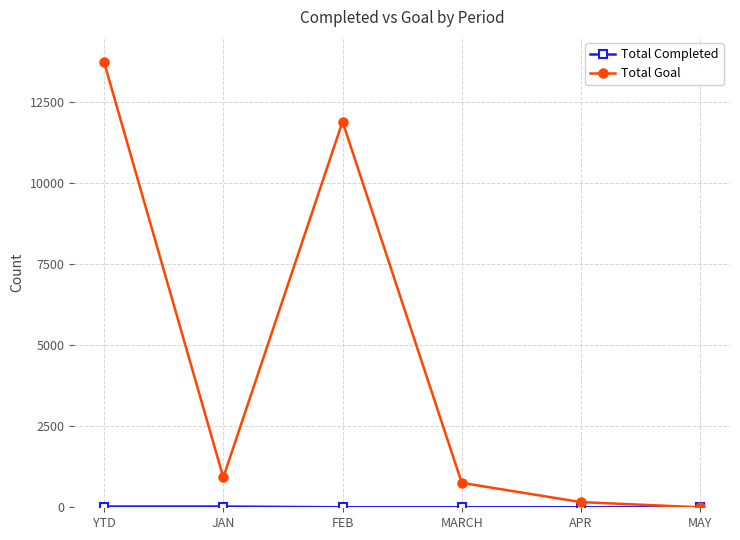

The Total Goal series shows 0 at MAY. True or false?

True